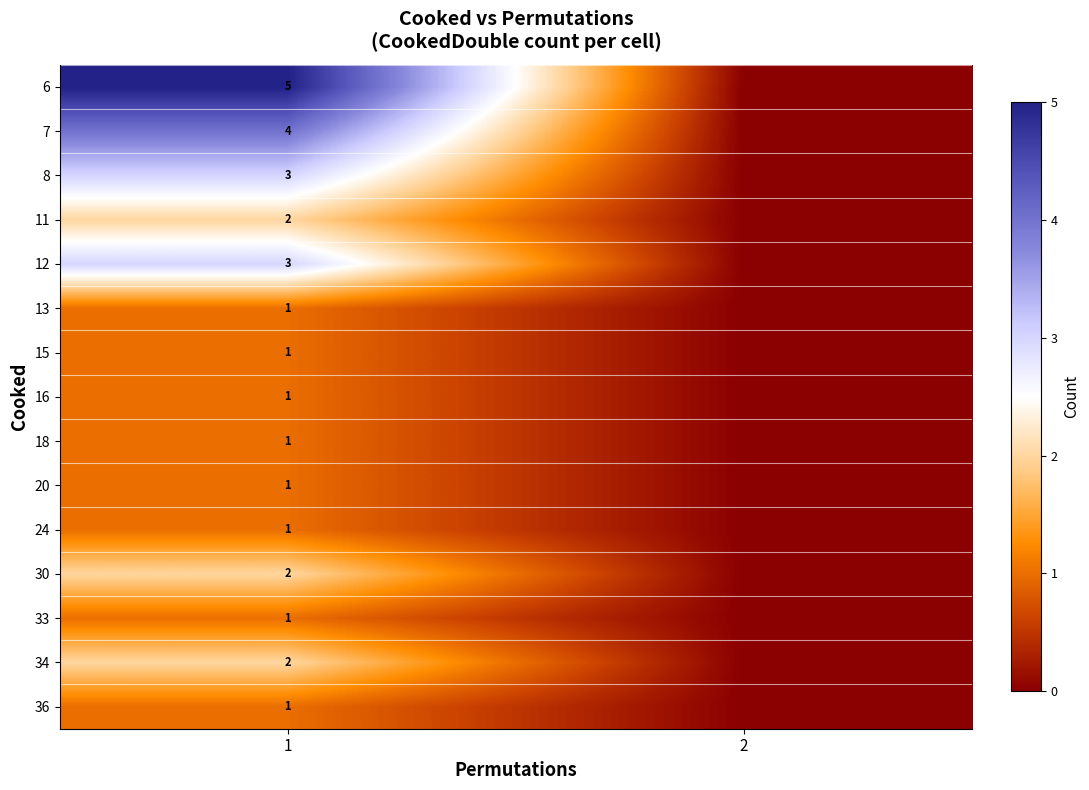

What is the total value across all series at 1?

29